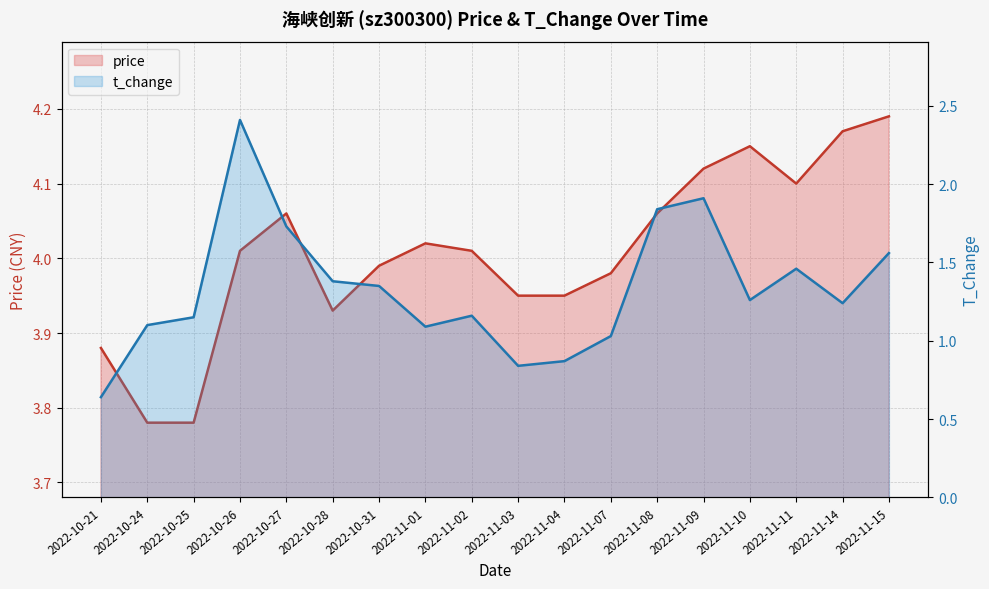

What is the label of the 7th point from the right?

2022-11-07